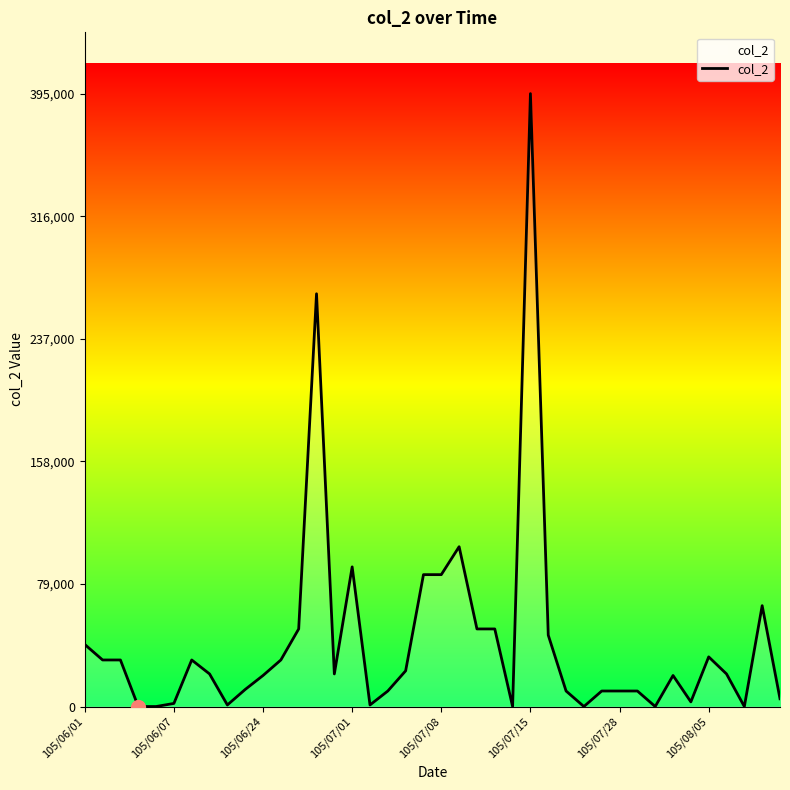

What is the difference between the maximum and minimum values?

395000